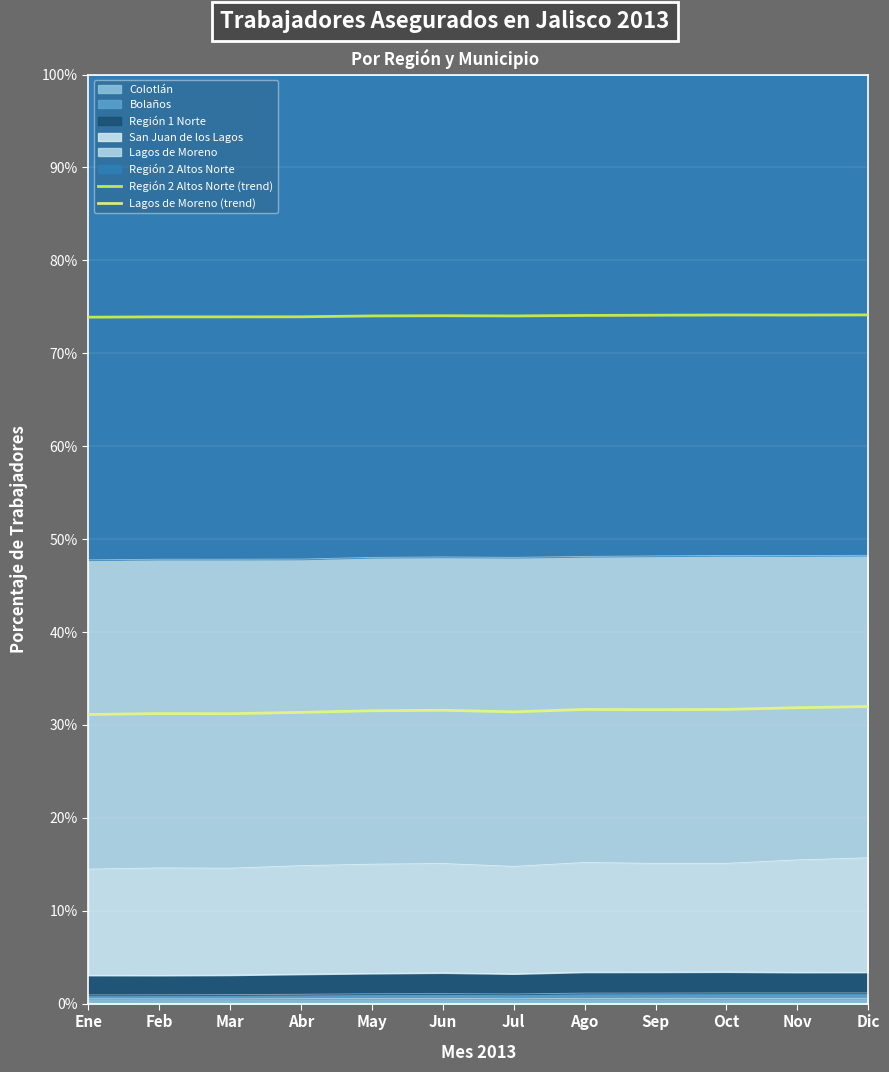

Rank the categories by Lagos de Moreno (trend) value from lowest to highest.

Ene, Mar, Feb, Abr, Jul, May, Jun, Sep, Ago, Oct, Nov, Dic